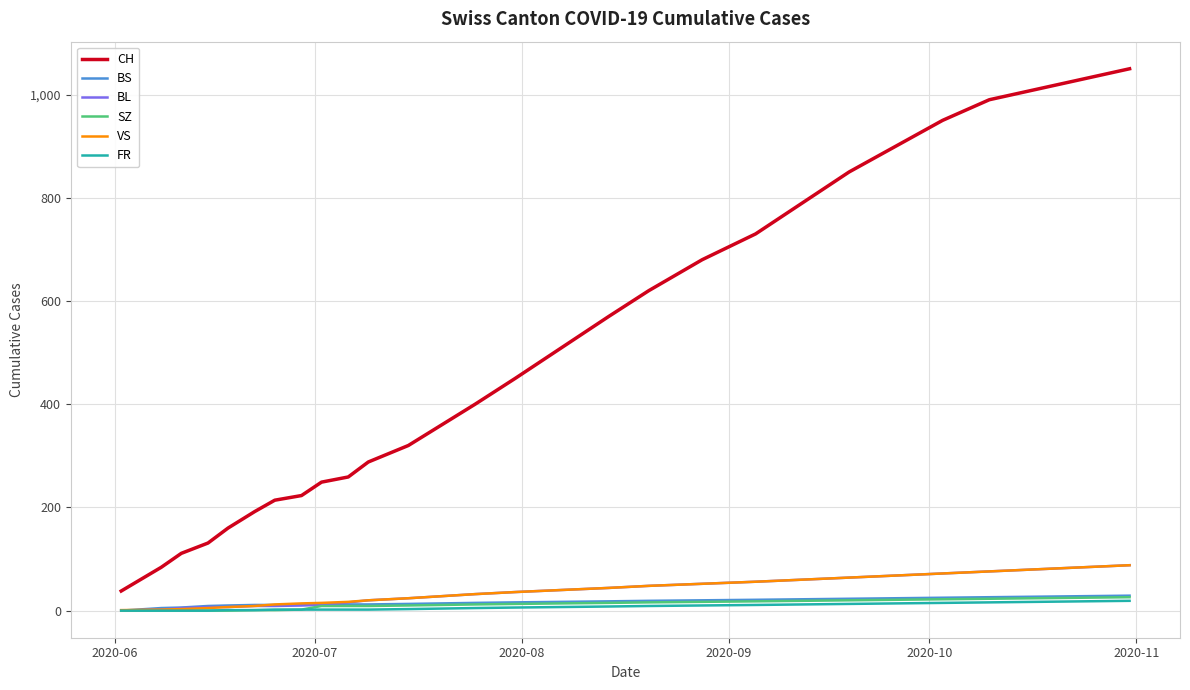

Which series has the largest total across all categories?

CH